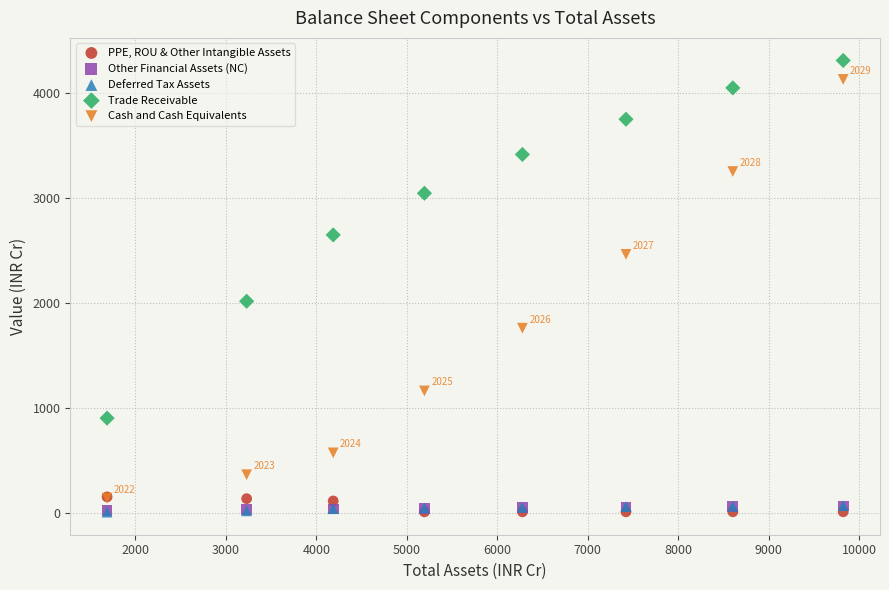

What are all the series names shown in the legend?

PPE, ROU & Other Intangible Assets, Other Financial Assets (NC), Deferred Tax Assets, Trade Receivable, Cash and Cash Equivalents